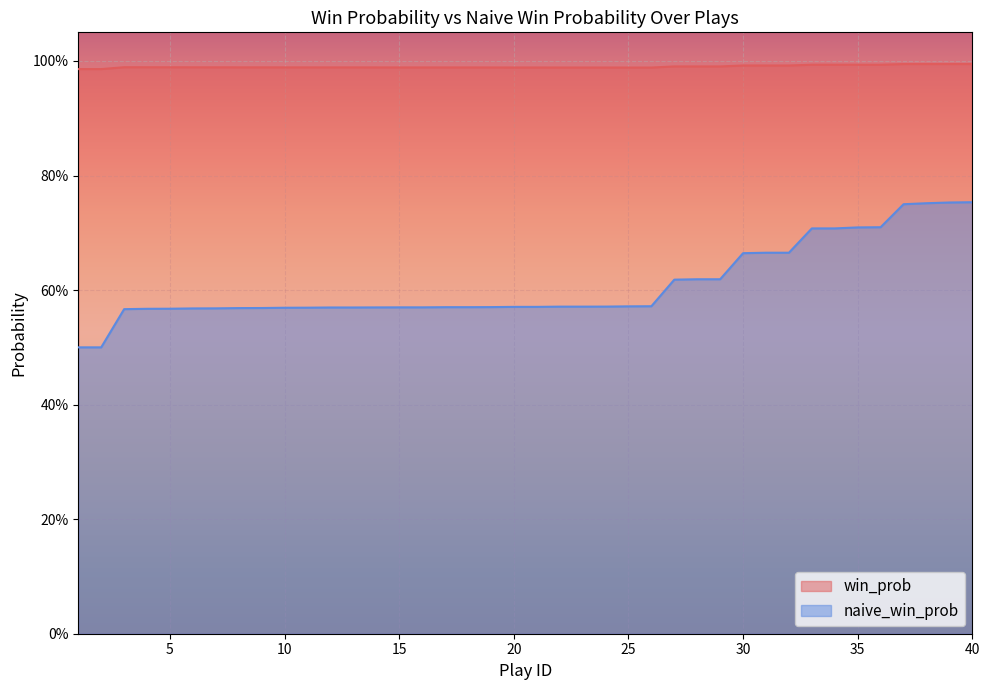

What is the value of the win_prob point at the 34th from the left?

1.0